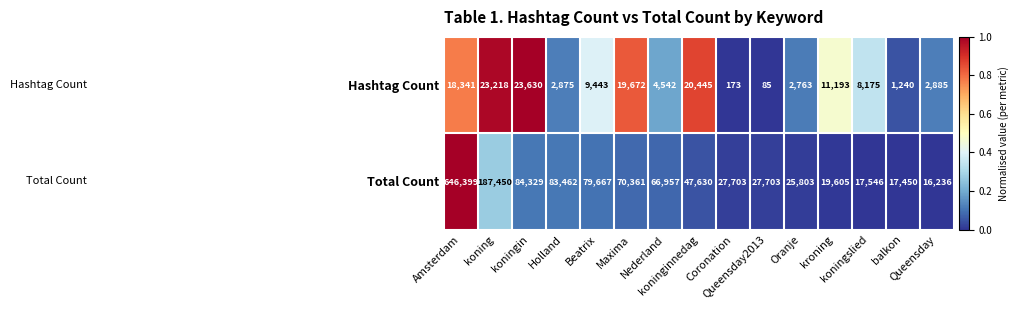

List the series in order of their overall mean, lowest first.

Hashtag Count, Total Count